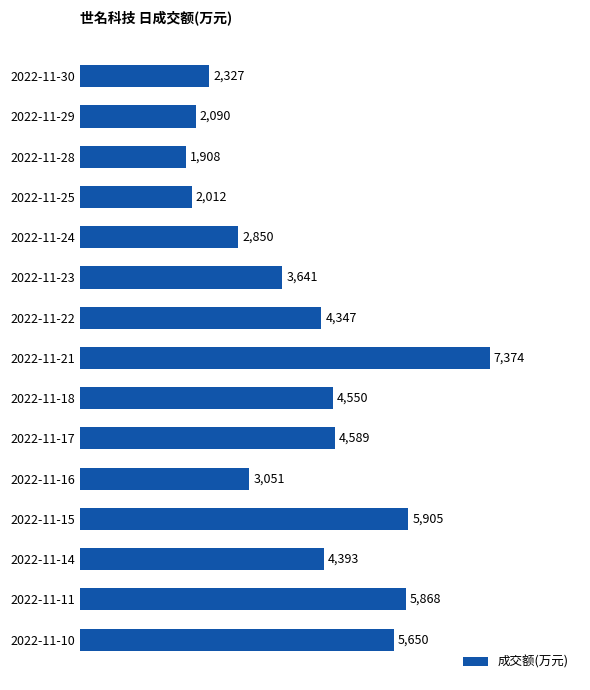

What is the minimum value shown in the chart?

1908